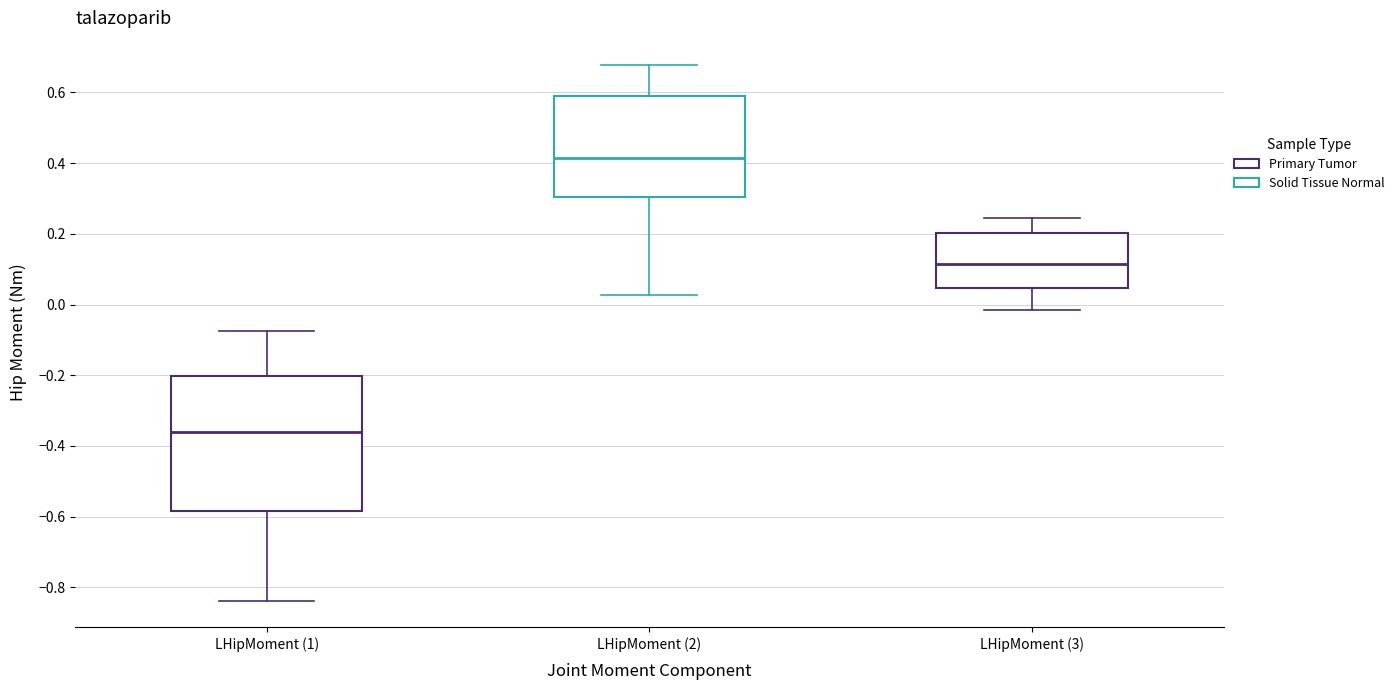

Where is the lower edge of the box for LHipMoment (2) on the y-axis? The values are not printed on the chart, so give them approximately, as read against the axis.

0.30